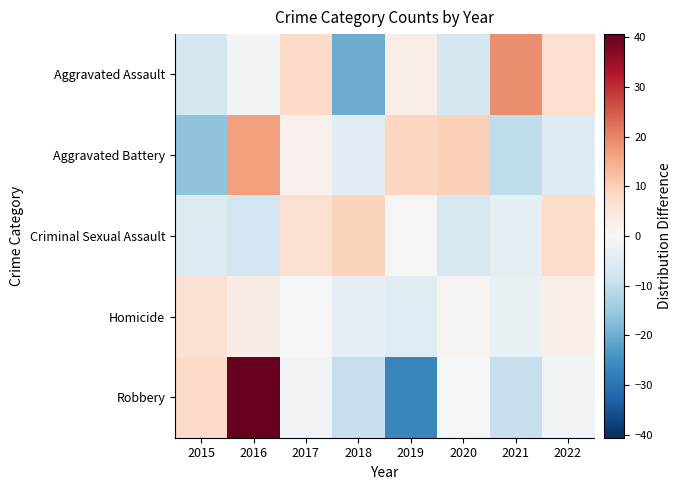

At which category is the sum across all series the highest?

2016